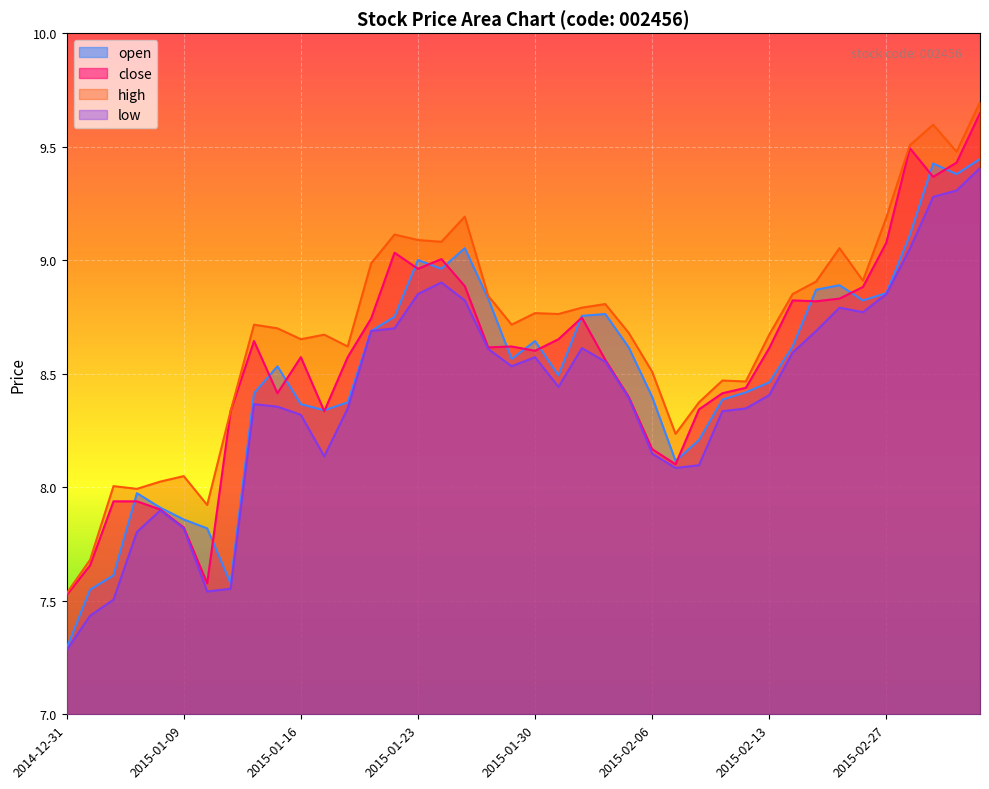

Reading left to right, transcribe all the data shown in this chart.

open: 2014-12-31=7.3	2015-01-05=7.5	2015-01-06=7.6	2015-01-07=8.0	2015-01-08=7.9	2015-01-09=7.9	2015-01-12=7.8	2015-01-13=7.6	2015-01-14=8.4	2015-01-15=8.5	2015-01-16=8.4	2015-01-19=8.3	2015-01-20=8.4	2015-01-21=8.7	2015-01-22=8.8	2015-01-23=9.0	2015-01-26=9.0	2015-01-27=9.1	2015-01-28=8.8	2015-01-29=8.6	2015-01-30=8.6	2015-02-02=8.5	2015-02-03=8.8	2015-02-04=8.8	2015-02-05=8.6	2015-02-06=8.4	2015-02-09=8.1	2015-02-10=8.2	2015-02-11=8.4	2015-02-12=8.4	2015-02-13=8.5	2015-02-16=8.6	2015-02-17=8.9	2015-02-25=8.9	2015-02-26=8.8	2015-02-27=8.9	2015-03-02=9.1	2015-03-03=9.4	2015-03-04=9.4	2015-03-05=9.4
close: 2014-12-31=7.5	2015-01-05=7.7	2015-01-06=7.9	2015-01-07=7.9	2015-01-08=7.9	2015-01-09=7.8	2015-01-12=7.6	2015-01-13=8.3	2015-01-14=8.6	2015-01-15=8.4	2015-01-16=8.6	2015-01-19=8.3	2015-01-20=8.6	2015-01-21=8.7	2015-01-22=9.0	2015-01-23=9.0	2015-01-26=9.0	2015-01-27=8.9	2015-01-28=8.6	2015-01-29=8.6	2015-01-30=8.6	2015-02-02=8.7	2015-02-03=8.7	2015-02-04=8.6	2015-02-05=8.4	2015-02-06=8.2	2015-02-09=8.1	2015-02-10=8.3	2015-02-11=8.4	2015-02-12=8.4	2015-02-13=8.6	2015-02-16=8.8	2015-02-17=8.8	2015-02-25=8.8	2015-02-26=8.9	2015-02-27=9.1	2015-03-02=9.5	2015-03-03=9.4	2015-03-04=9.4	2015-03-05=9.6
high: 2014-12-31=7.5	2015-01-05=7.7	2015-01-06=8.0	2015-01-07=8.0	2015-01-08=8.0	2015-01-09=8.0	2015-01-12=7.9	2015-01-13=8.3	2015-01-14=8.7	2015-01-15=8.7	2015-01-16=8.7	2015-01-19=8.7	2015-01-20=8.6	2015-01-21=9.0	2015-01-22=9.1	2015-01-23=9.1	2015-01-26=9.1	2015-01-27=9.2	2015-01-28=8.8	2015-01-29=8.7	2015-01-30=8.8	2015-02-02=8.8	2015-02-03=8.8	2015-02-04=8.8	2015-02-05=8.7	2015-02-06=8.5	2015-02-09=8.2	2015-02-10=8.4	2015-02-11=8.5	2015-02-12=8.5	2015-02-13=8.7	2015-02-16=8.9	2015-02-17=8.9	2015-02-25=9.1	2015-02-26=8.9	2015-02-27=9.2	2015-03-02=9.5	2015-03-03=9.6	2015-03-04=9.5	2015-03-05=9.7
low: 2014-12-31=7.3	2015-01-05=7.4	2015-01-06=7.5	2015-01-07=7.8	2015-01-08=7.9	2015-01-09=7.8	2015-01-12=7.5	2015-01-13=7.6	2015-01-14=8.4	2015-01-15=8.4	2015-01-16=8.3	2015-01-19=8.1	2015-01-20=8.3	2015-01-21=8.7	2015-01-22=8.7	2015-01-23=8.9	2015-01-26=8.9	2015-01-27=8.8	2015-01-28=8.6	2015-01-29=8.5	2015-01-30=8.6	2015-02-02=8.4	2015-02-03=8.6	2015-02-04=8.6	2015-02-05=8.4	2015-02-06=8.1	2015-02-09=8.1	2015-02-10=8.1	2015-02-11=8.3	2015-02-12=8.3	2015-02-13=8.4	2015-02-16=8.6	2015-02-17=8.7	2015-02-25=8.8	2015-02-26=8.8	2015-02-27=8.9	2015-03-02=9.0	2015-03-03=9.3	2015-03-04=9.3	2015-03-05=9.4